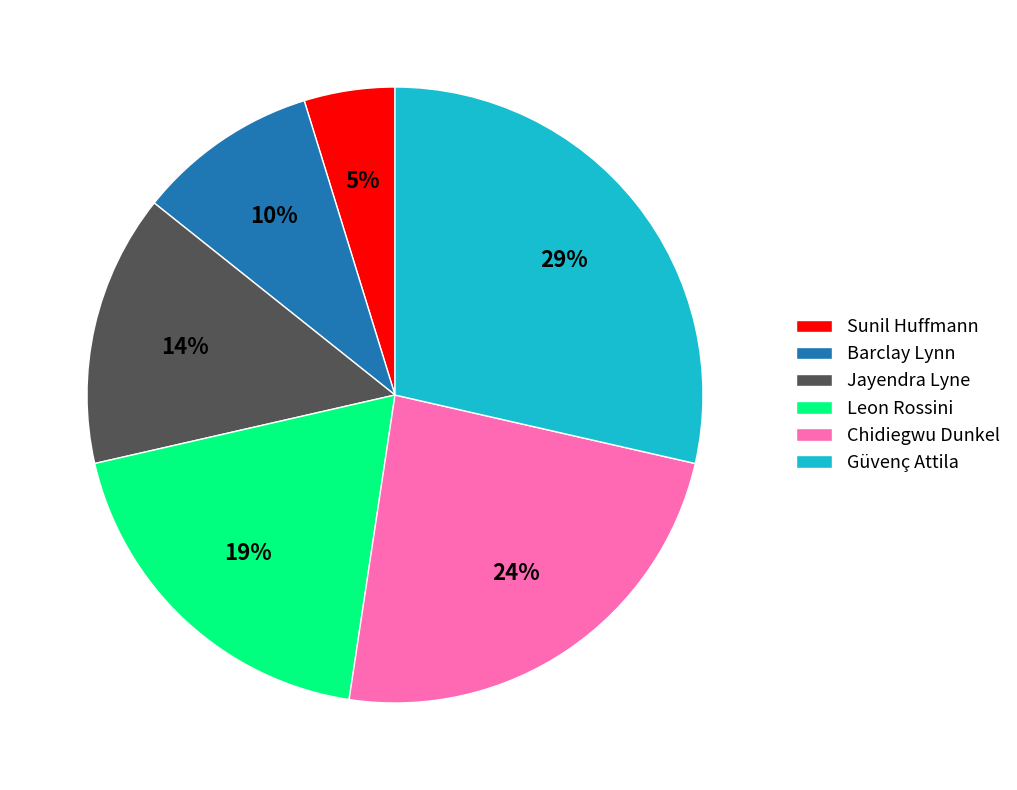

What is the smallest slice in the pie chart?

Sunil Huffmann